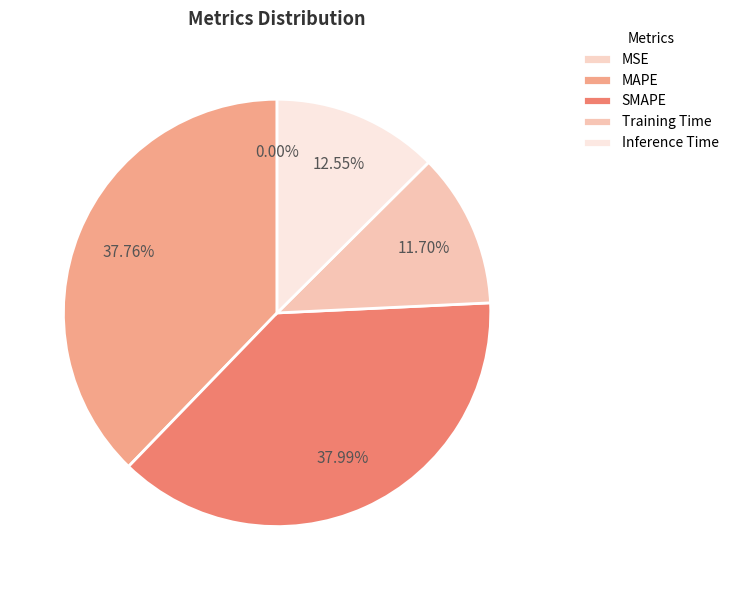

Does any single category account for the majority?

No